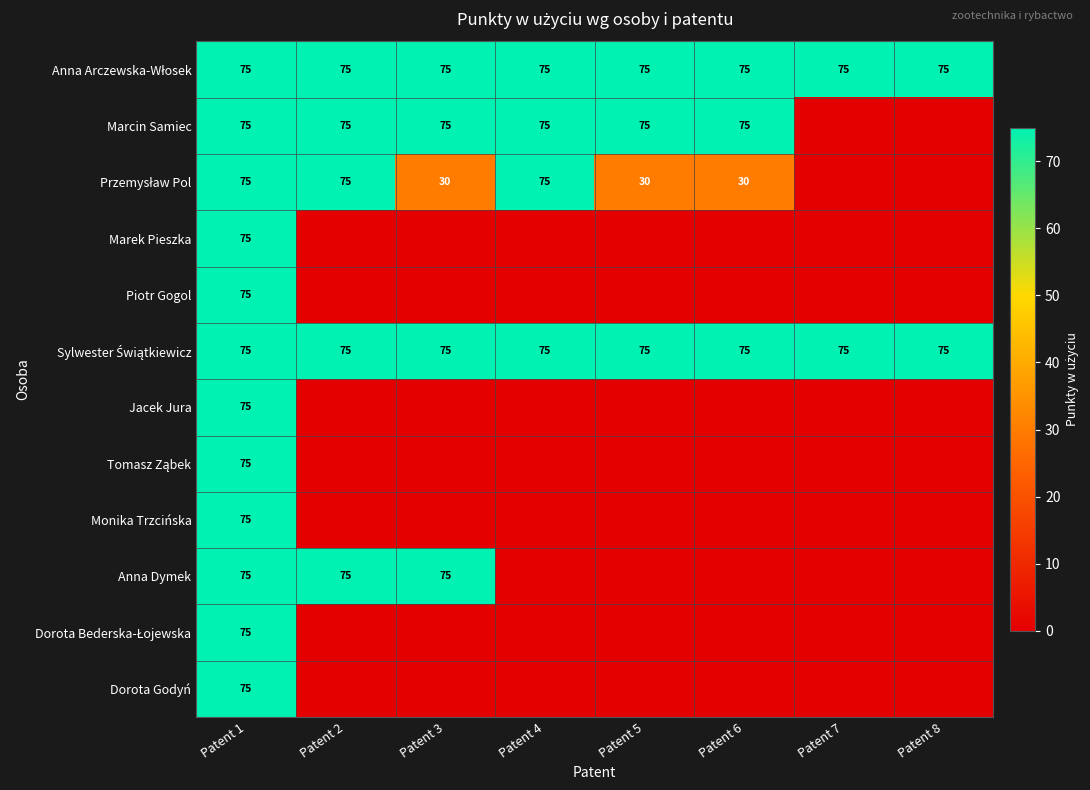

What is the total value across all series at Patent 1?

900